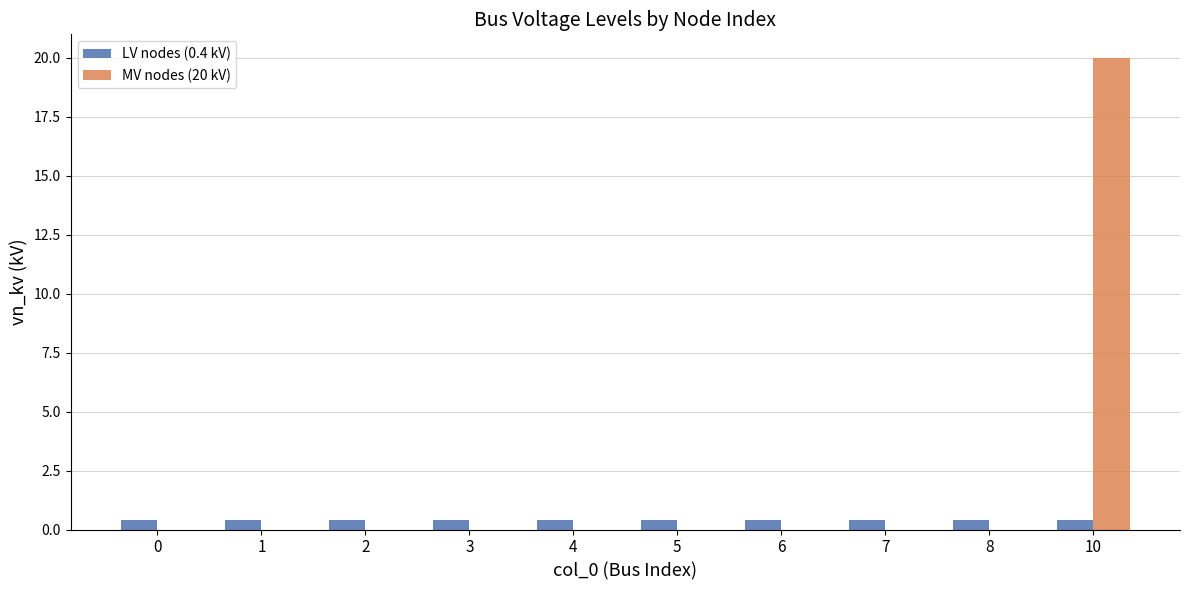

At which category is the sum across all series the highest?

10